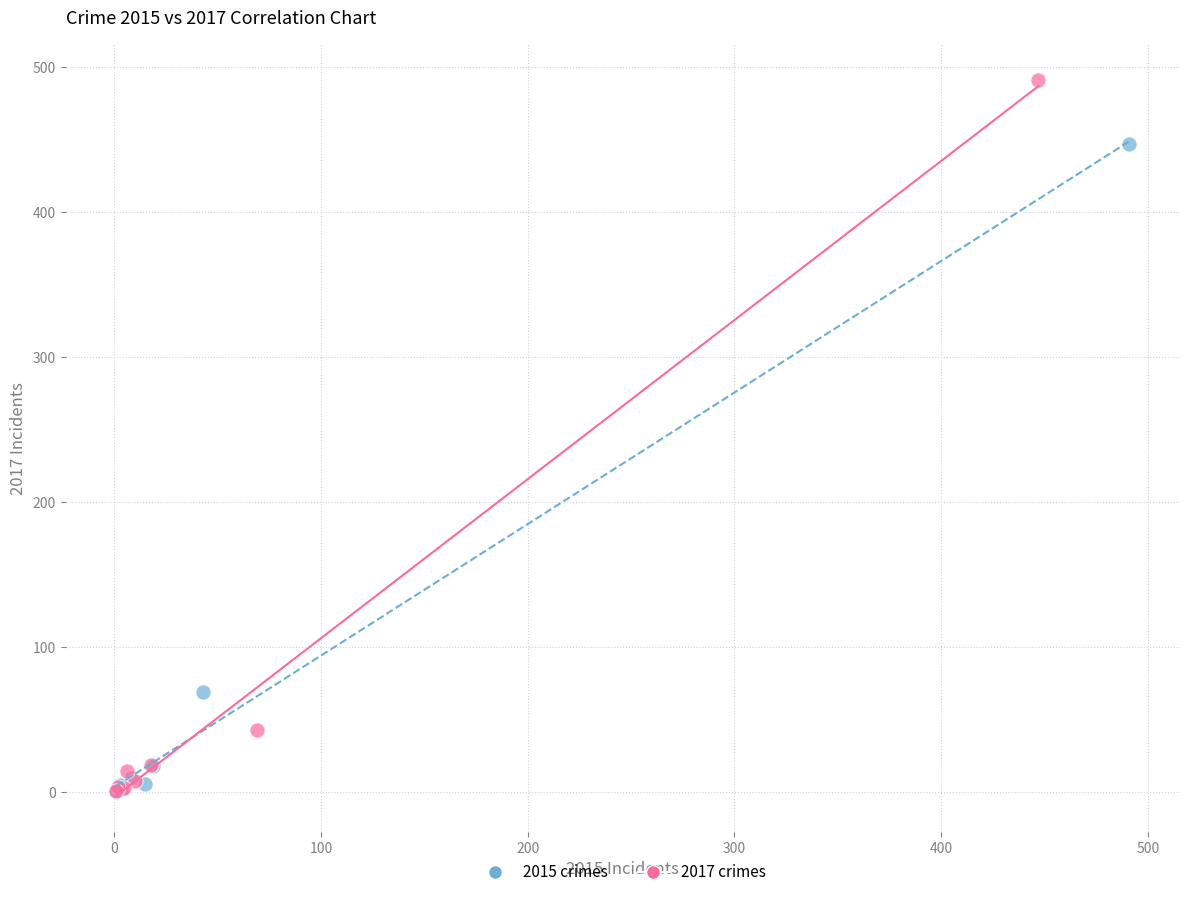

Which series has the largest Y range (max minus min)?

2017 crimes